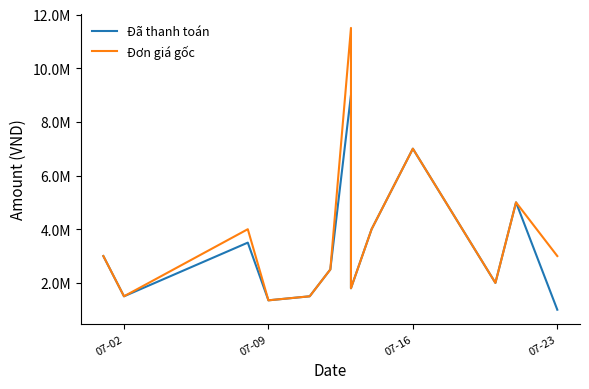

True or false: Đã thanh toán and Đơn giá gốc intersect in this chart.

False